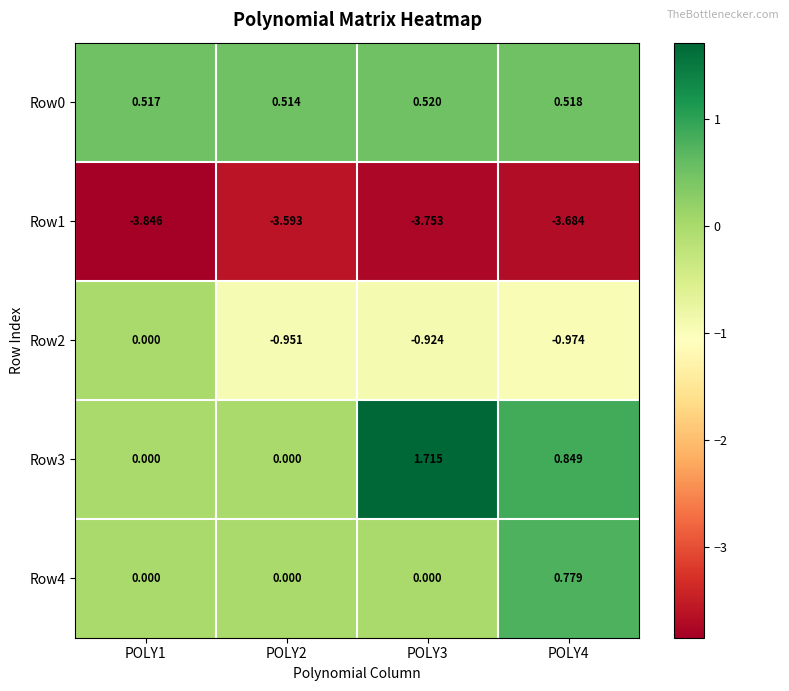

Is the value of Row4 at POLY3 greater than the value of Row1 at POLY1?

Yes